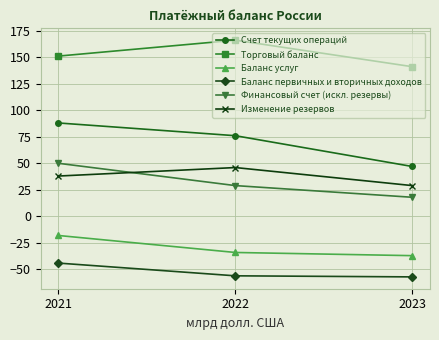

At how many categories does at least one series exceed 122?

3